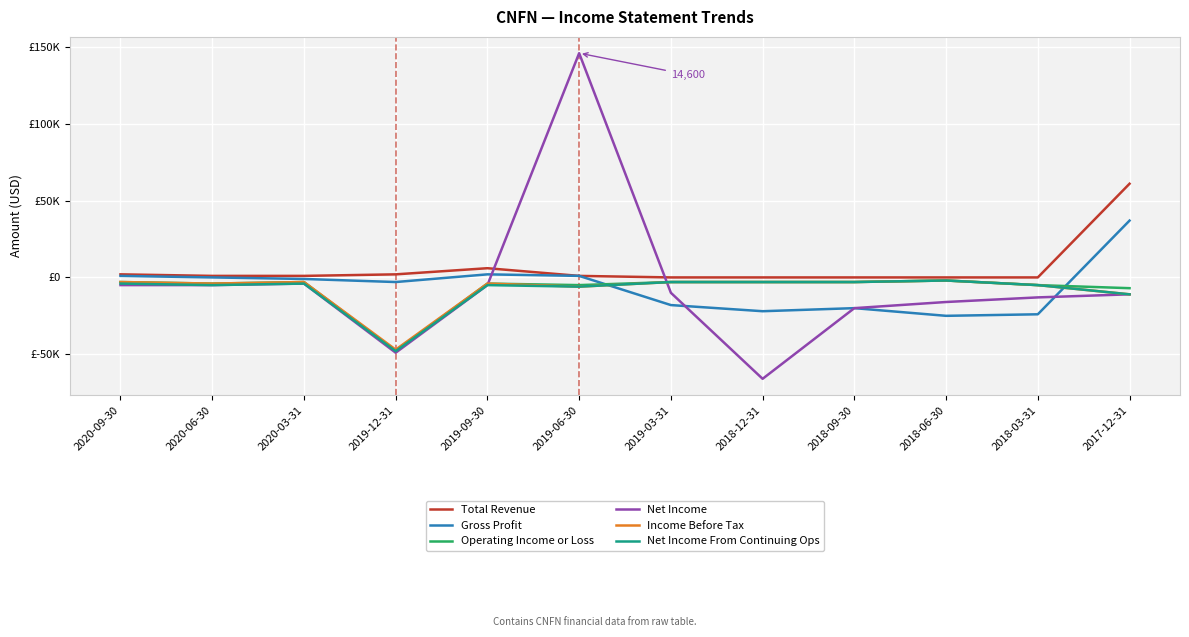

At which category does the chart reach its minimum across all series?

2018-12-31